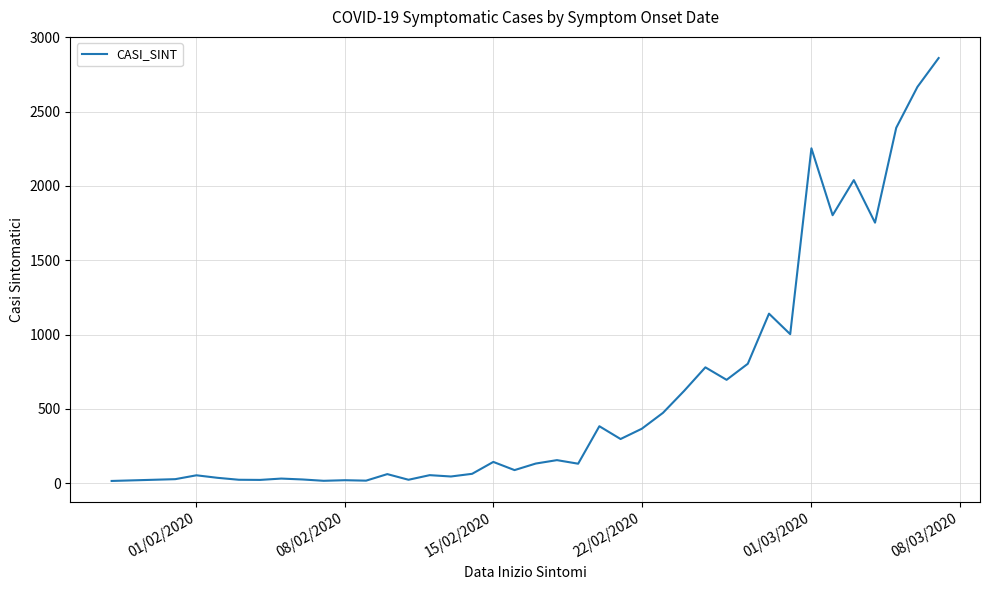

What is the greatest value displayed?

2860